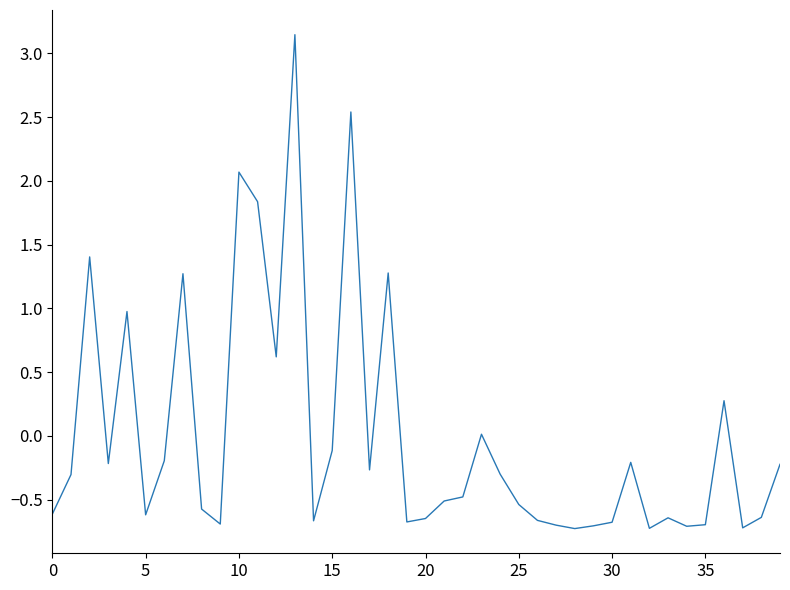

What is the minimum value shown in the chart?

-0.7